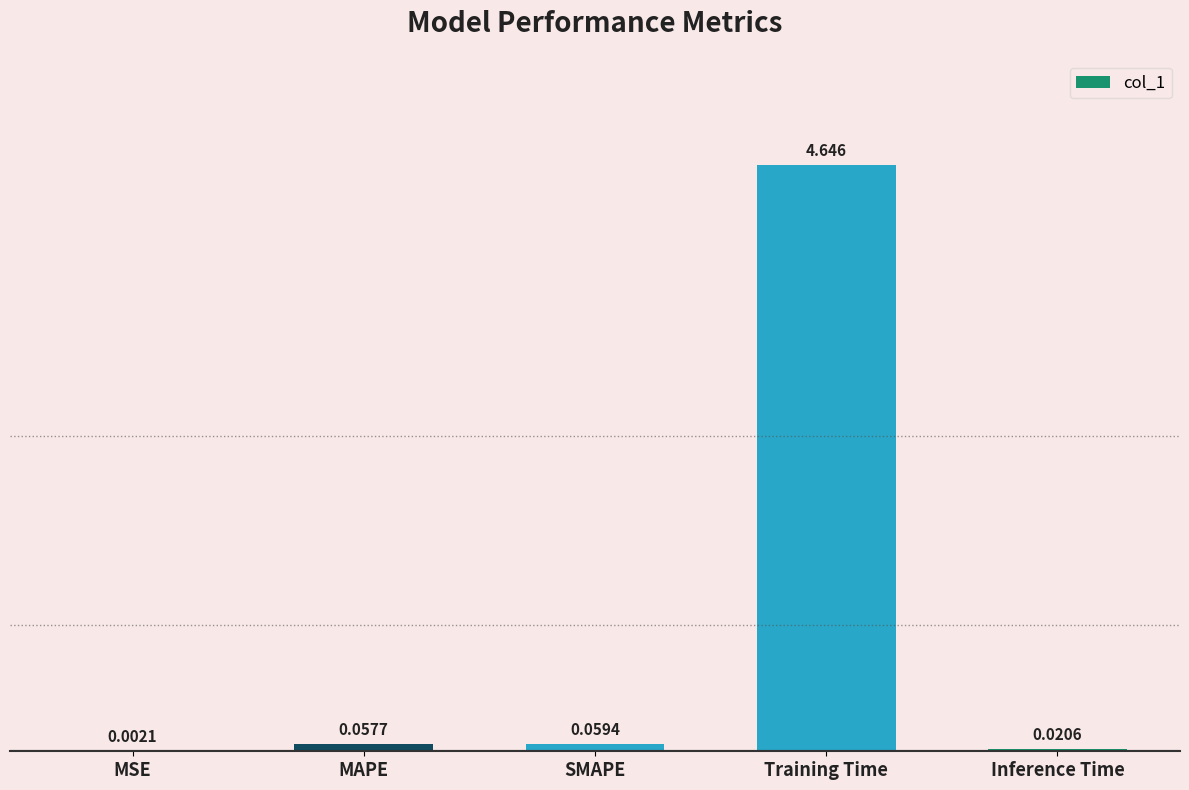

Which category has the highest value across all series?

Training Time